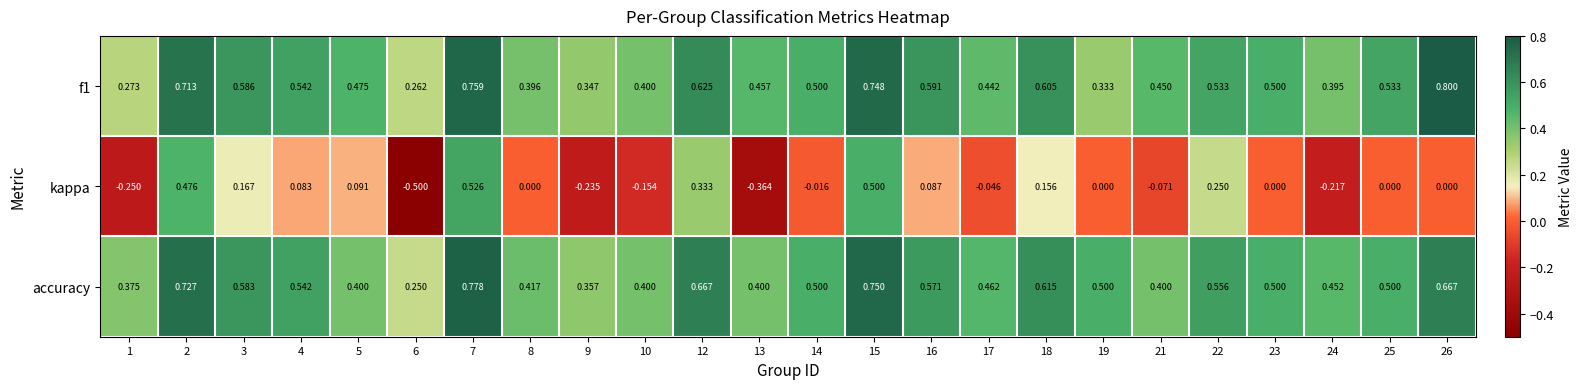

Which series has the largest range (max minus min)?

kappa